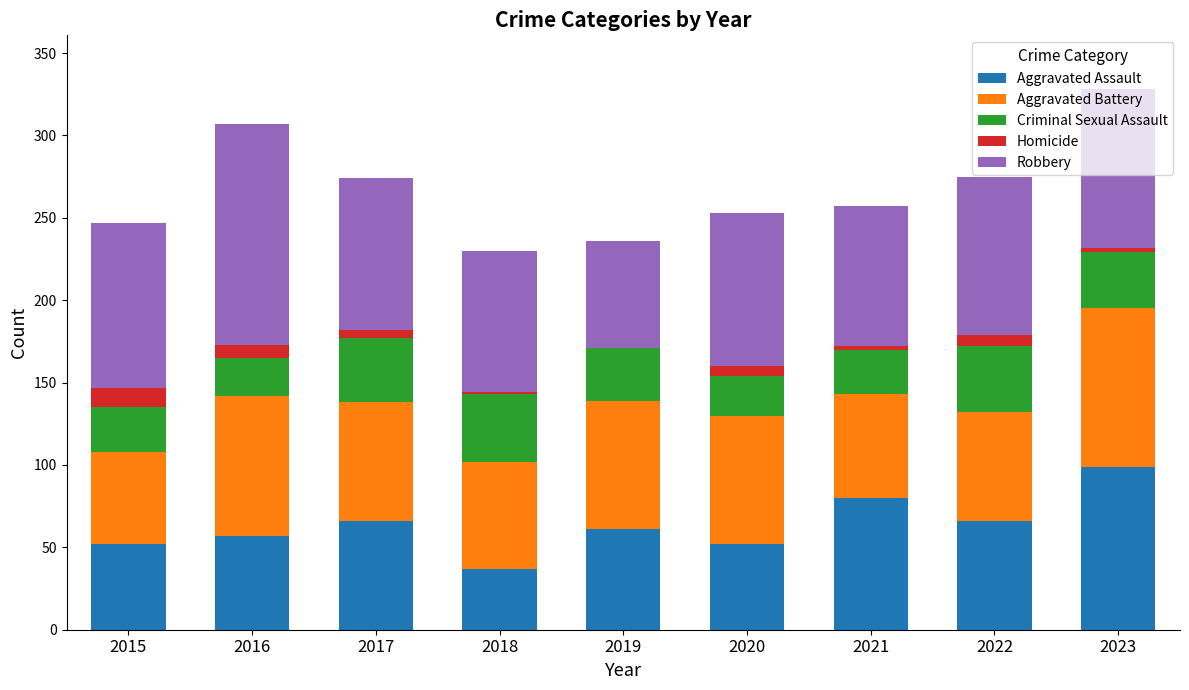

At which label does Aggravated Assault reach its peak?

2023